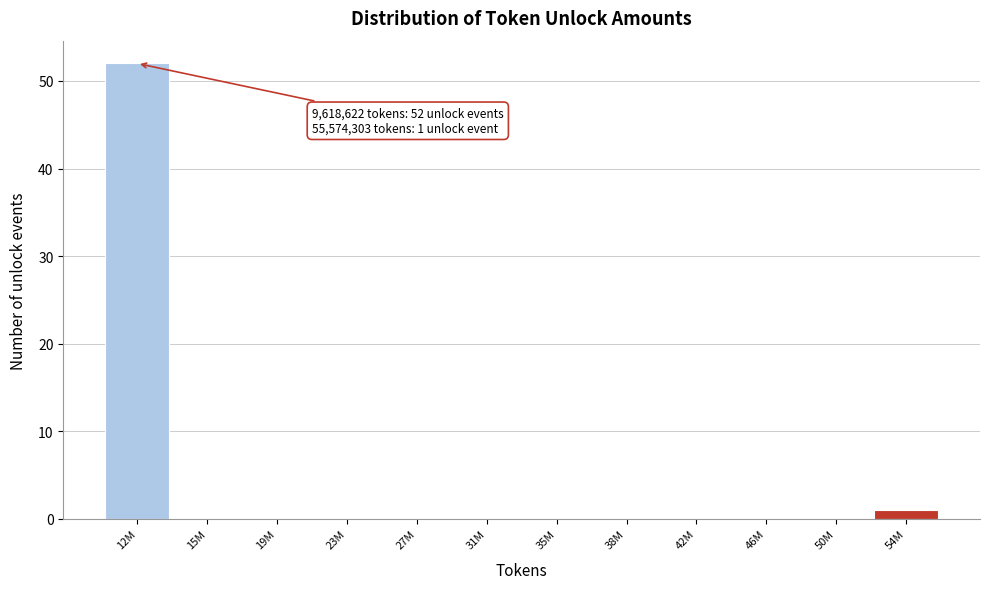

Reading right to left, list all the values displayed in this chart.

54M=1	50M=0	46M=0	42M=0	38M=0	35M=0	31M=0	27M=0	23M=0	19M=0	15M=0	12M=52